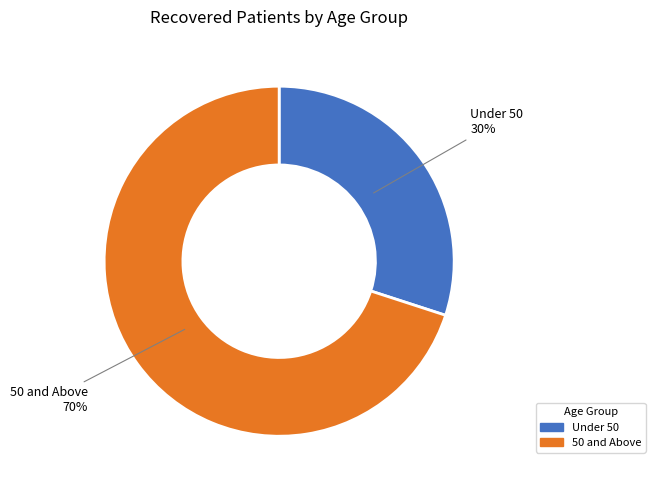

To the nearest percent, what is the average slice percentage?

50%